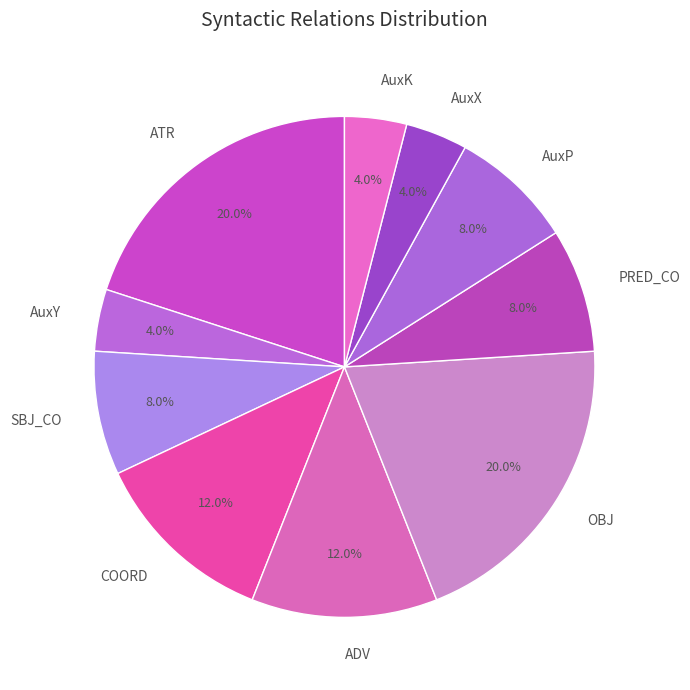

To the nearest percent, what is the average slice percentage?

10%